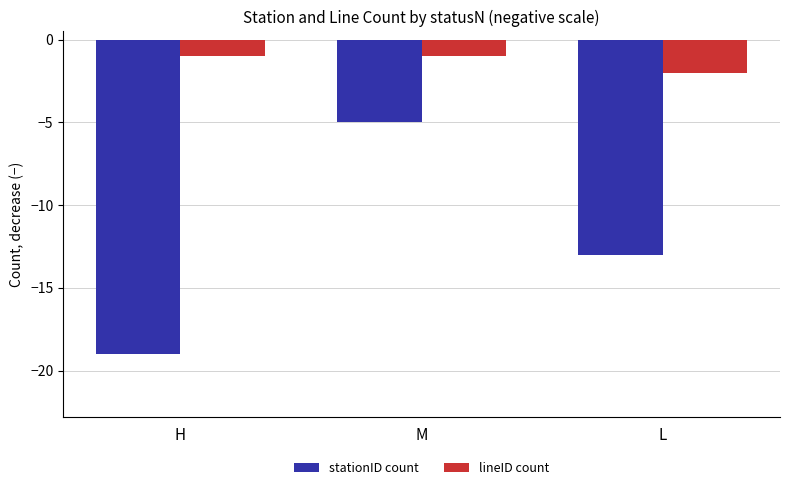

What is the label of the 3rd bar from the left?

L